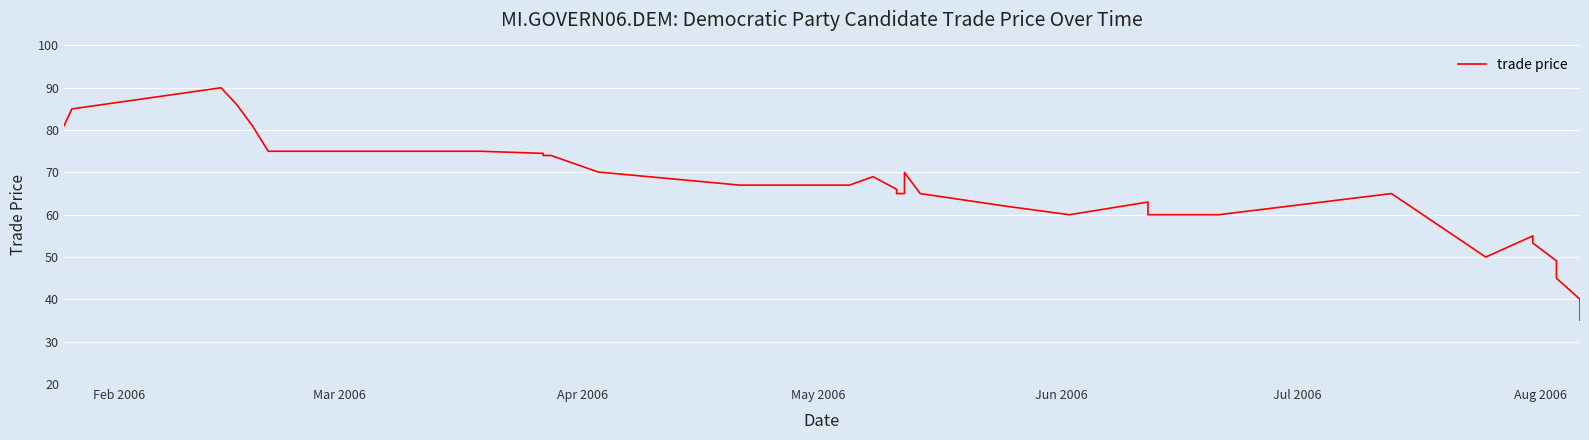

The chart shows a value of 19.3 at Feb 2006. True or false?

False